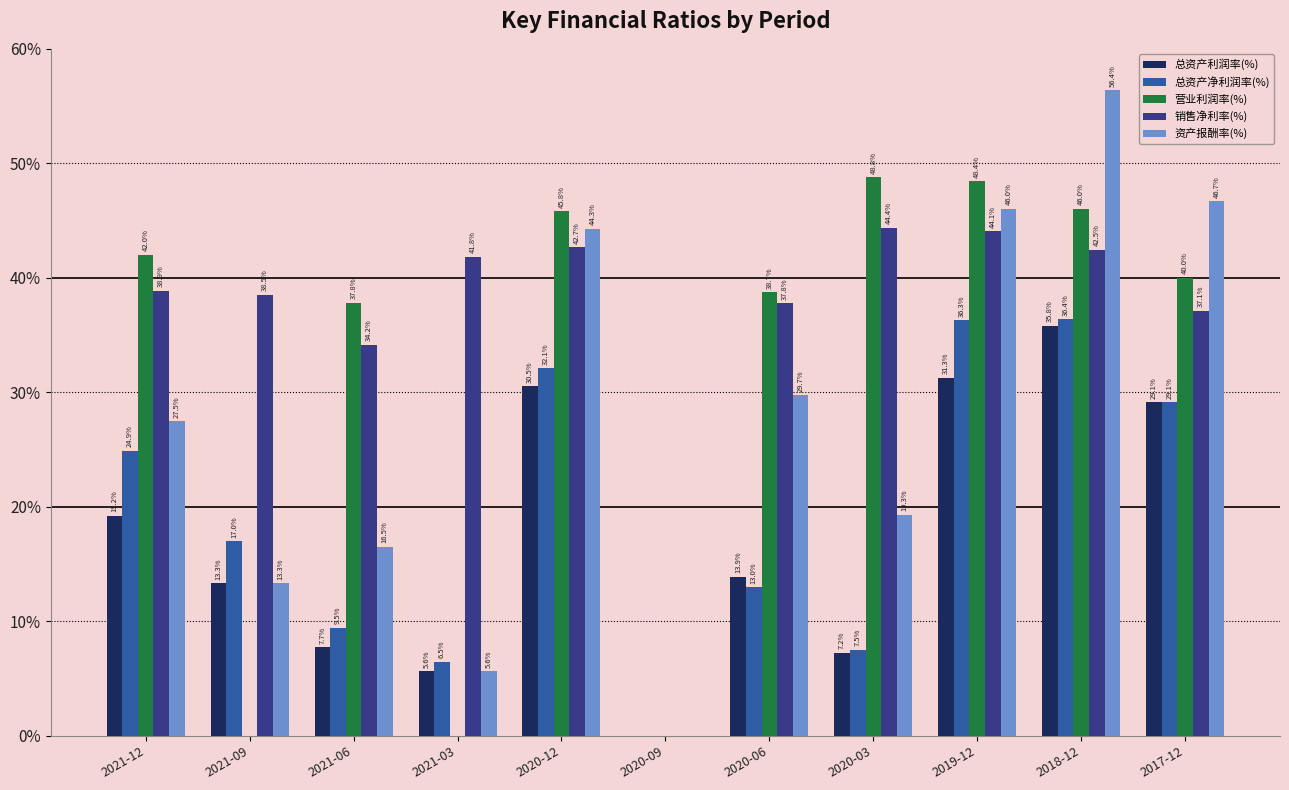

Between 2020-12 and 2020-06, which series saw the biggest shift?

总资产净利润率(%)